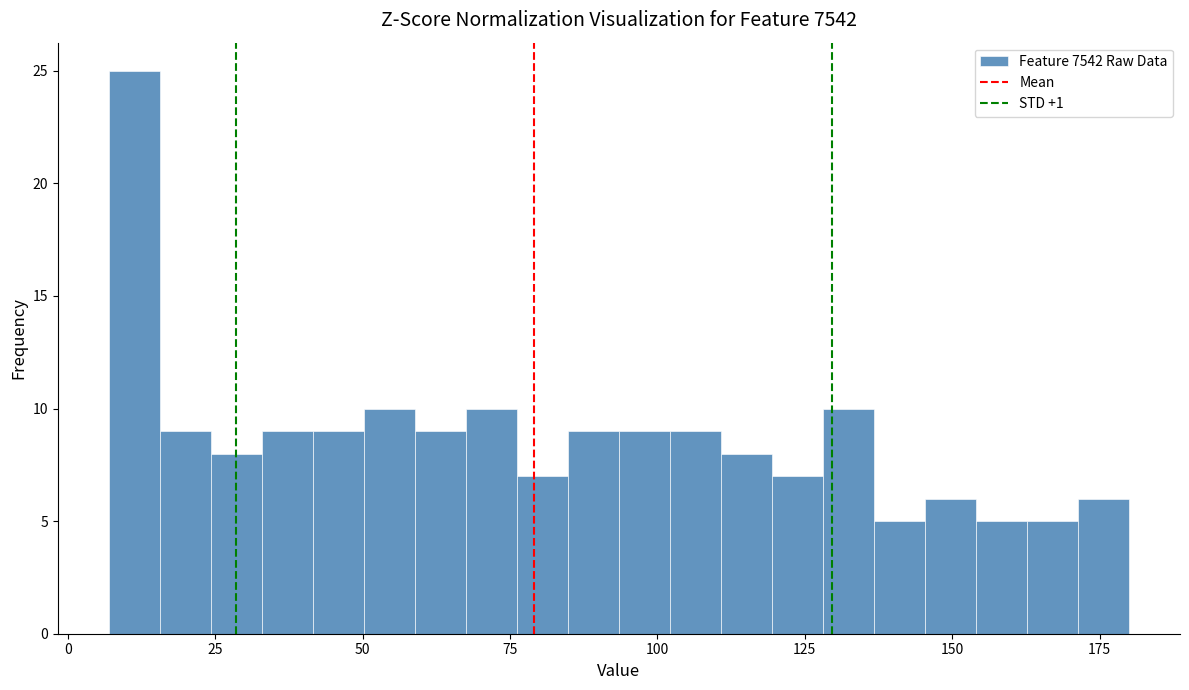

Around what value on the x-axis is the tallest bar? Give the approximate position of its centre, as read against the axis.

10